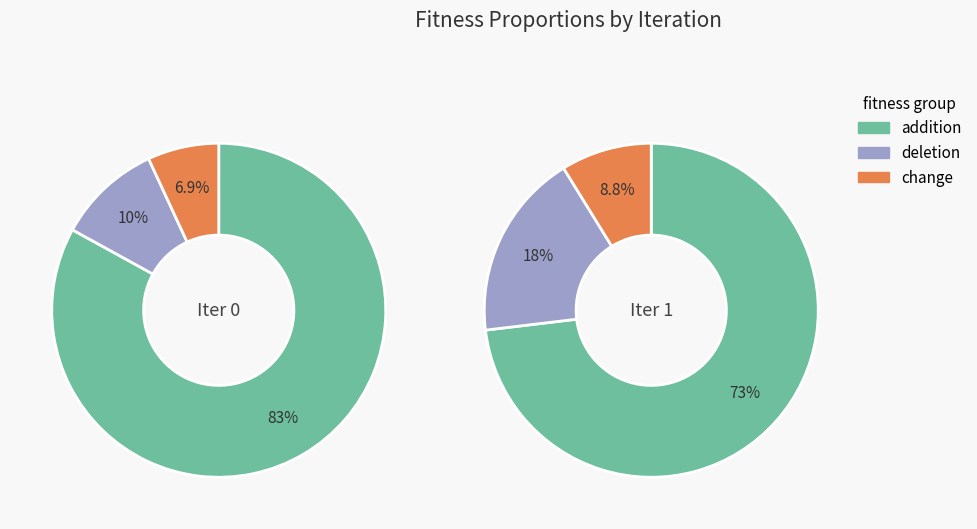

Is there any slice that represents more than half of the pie?

Yes